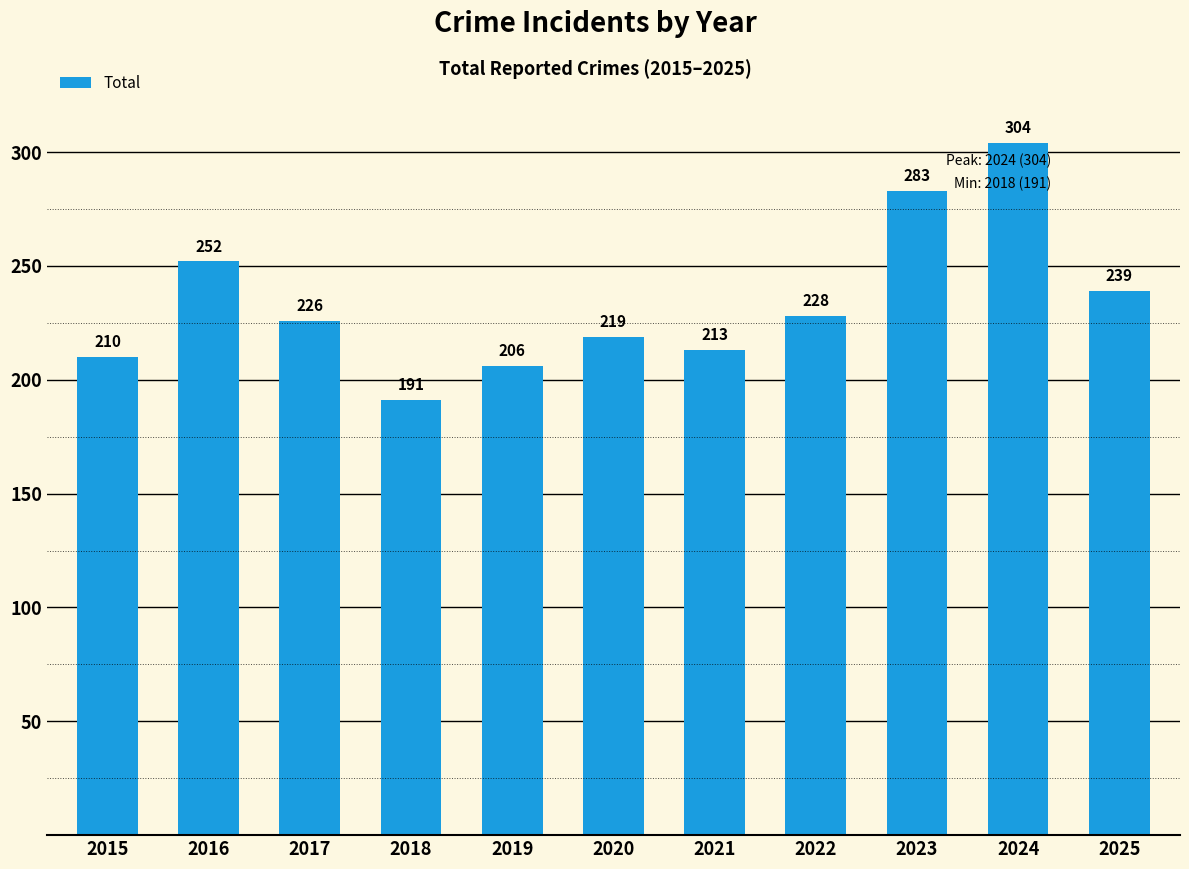

List the labels in order of value, largest first.

2024, 2023, 2016, 2025, 2022, 2017, 2020, 2021, 2015, 2019, 2018